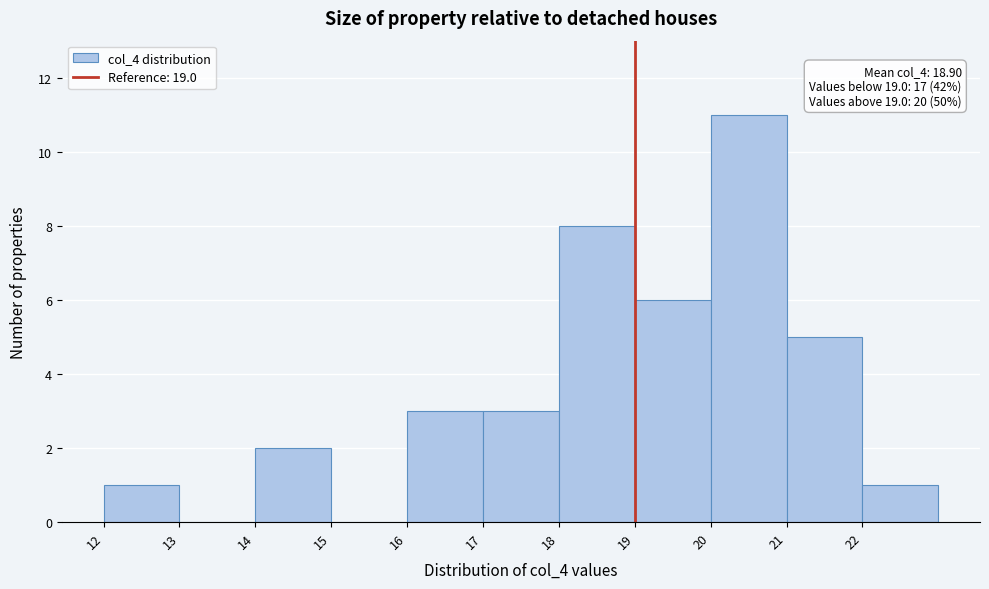

Over which range of the x-axis is the bar tallest?

20 to 21